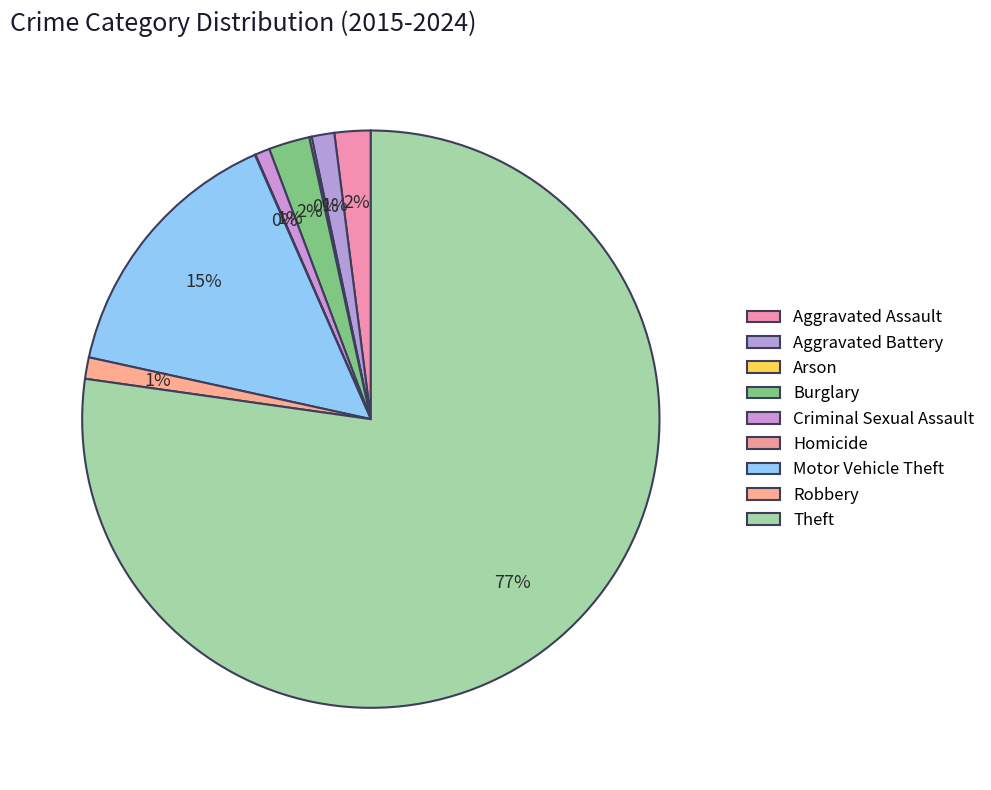

Count the number of slices in the pie.

9